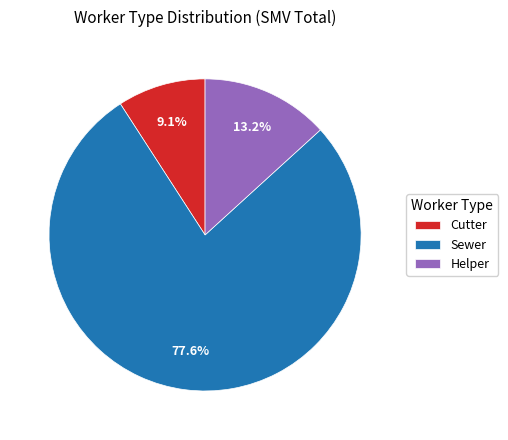

Approximately how many times larger is the value at Helper compared to Sewer?

0.2